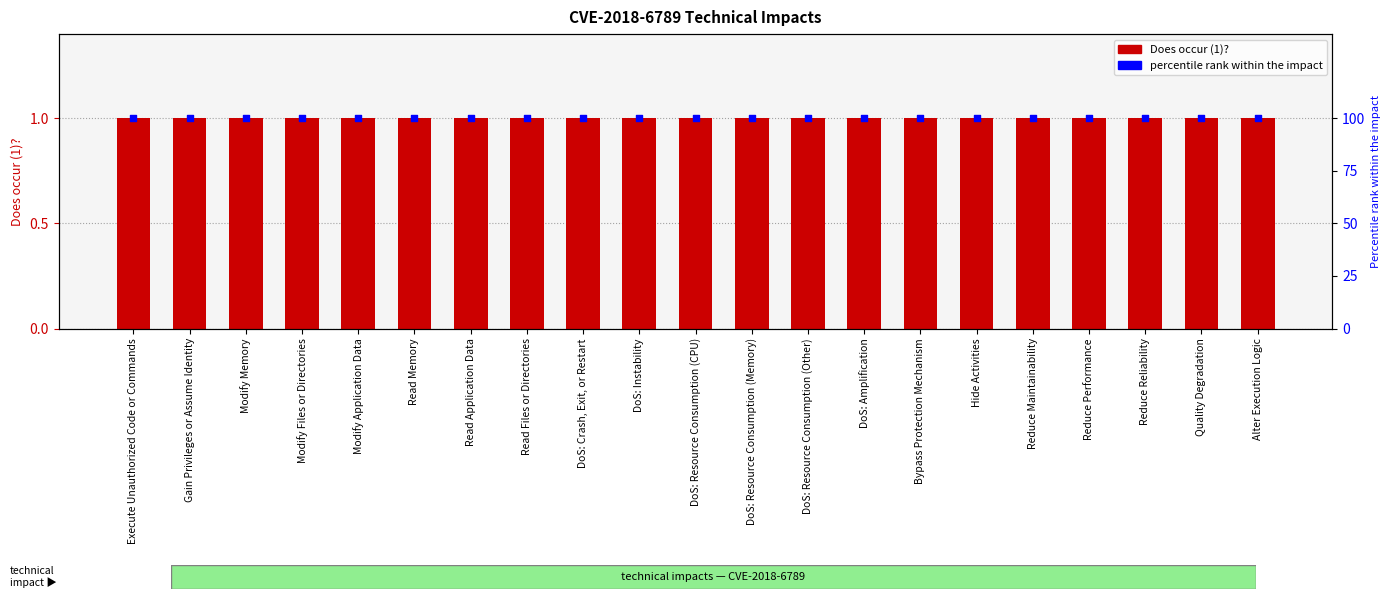

Which series has the largest total across all categories?

percentile rank within the impact